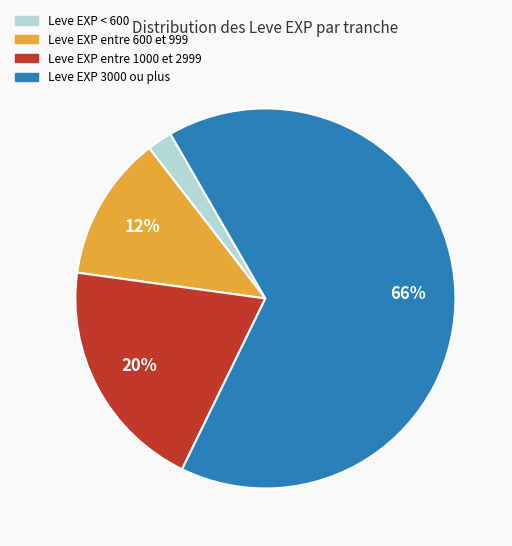

To the nearest percent, what is the average slice percentage?

25%